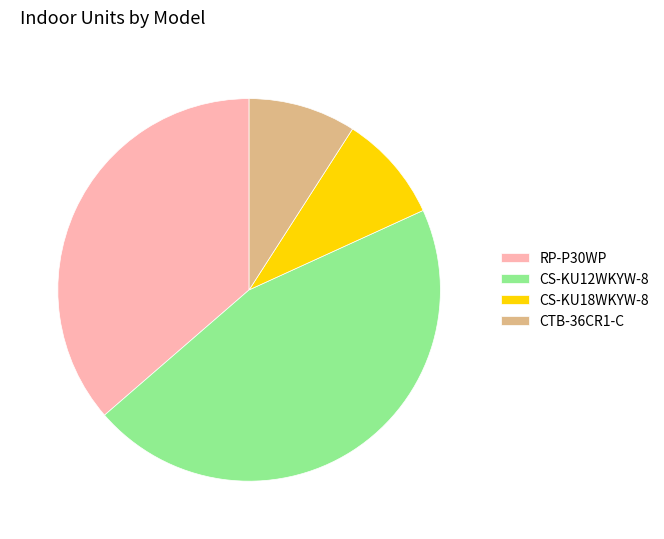

What is the largest slice in the pie chart?

CS-KU12WKYW-8